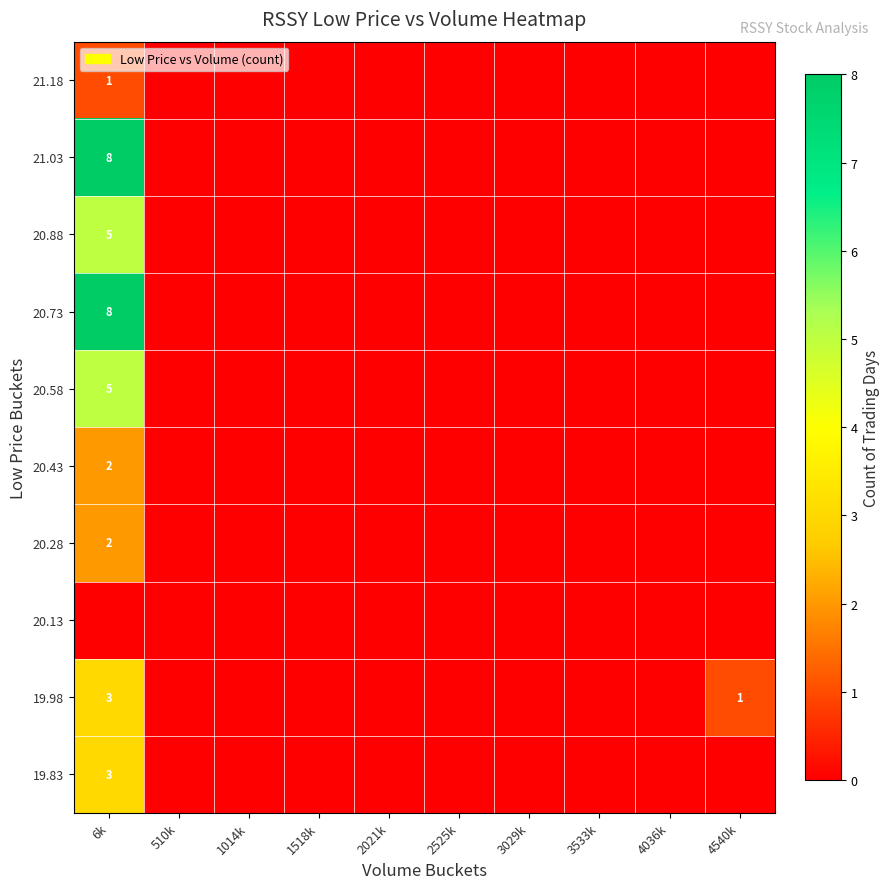

The 21.18 series shows 1 at 6k. True or false?

True